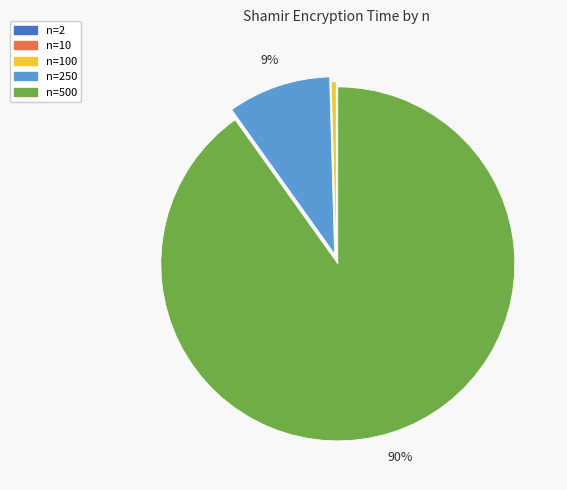

Does any single category account for the majority?

Yes